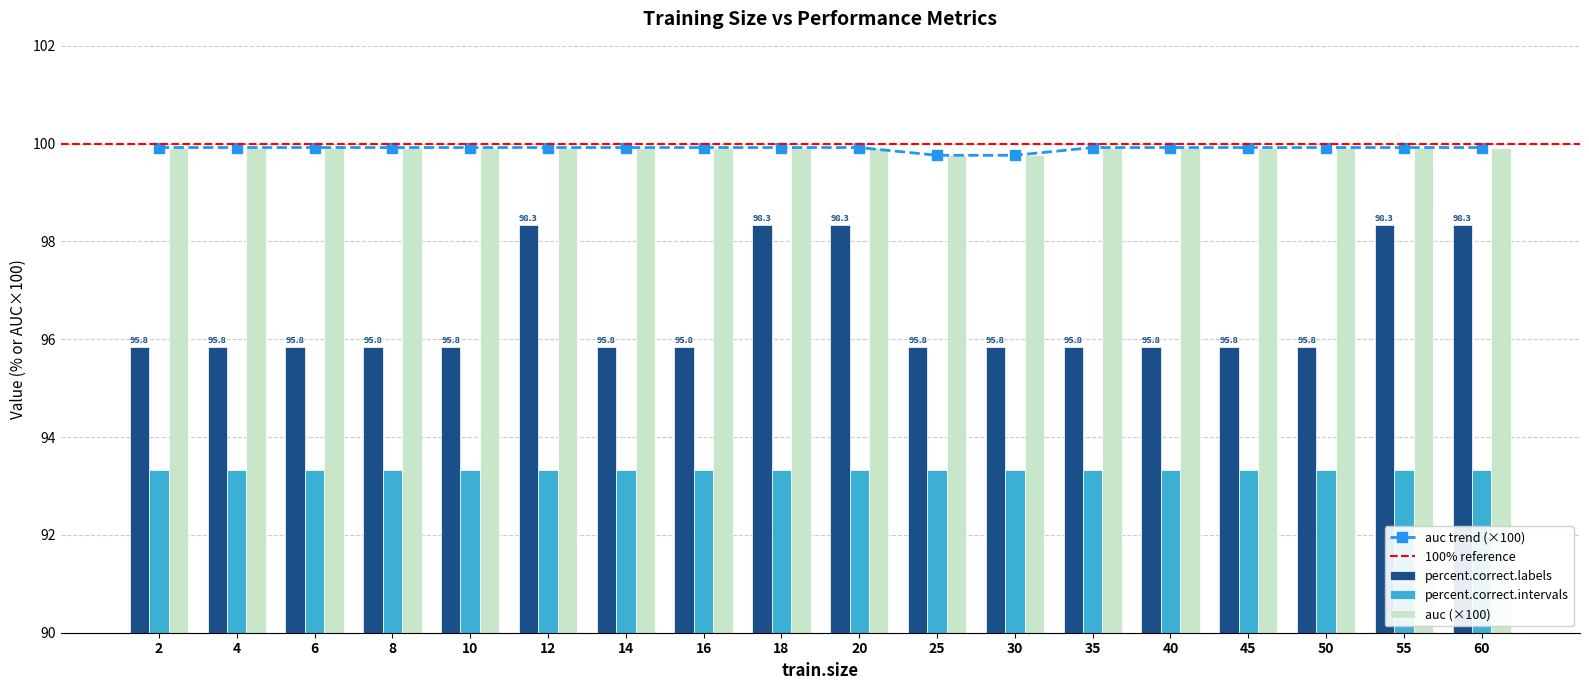

The auc trend (×100) series shows 157.3 at 14. True or false?

False